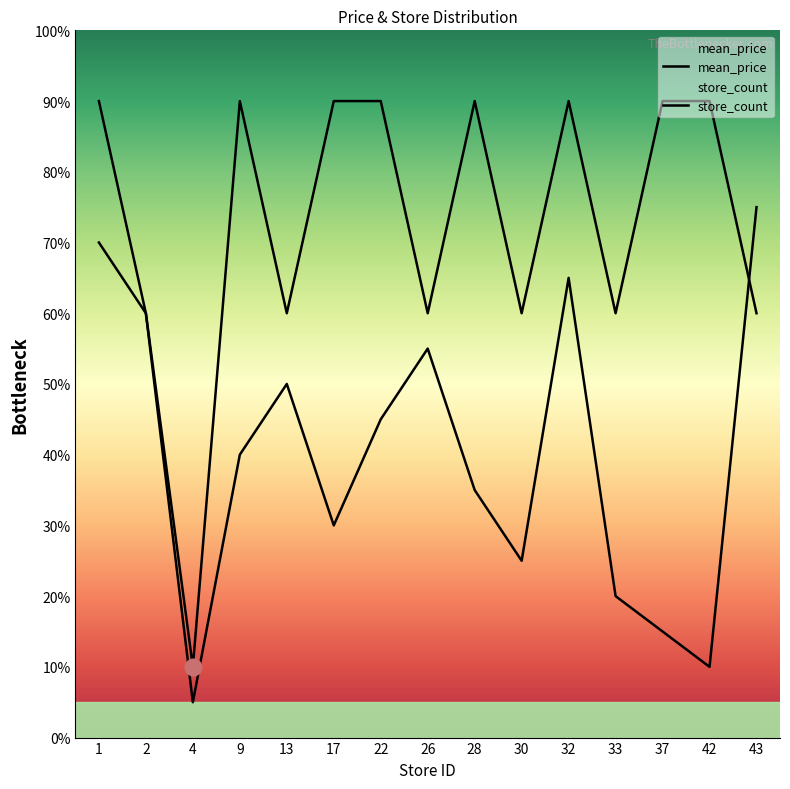

Where is store_count nearest to the value 39?

9